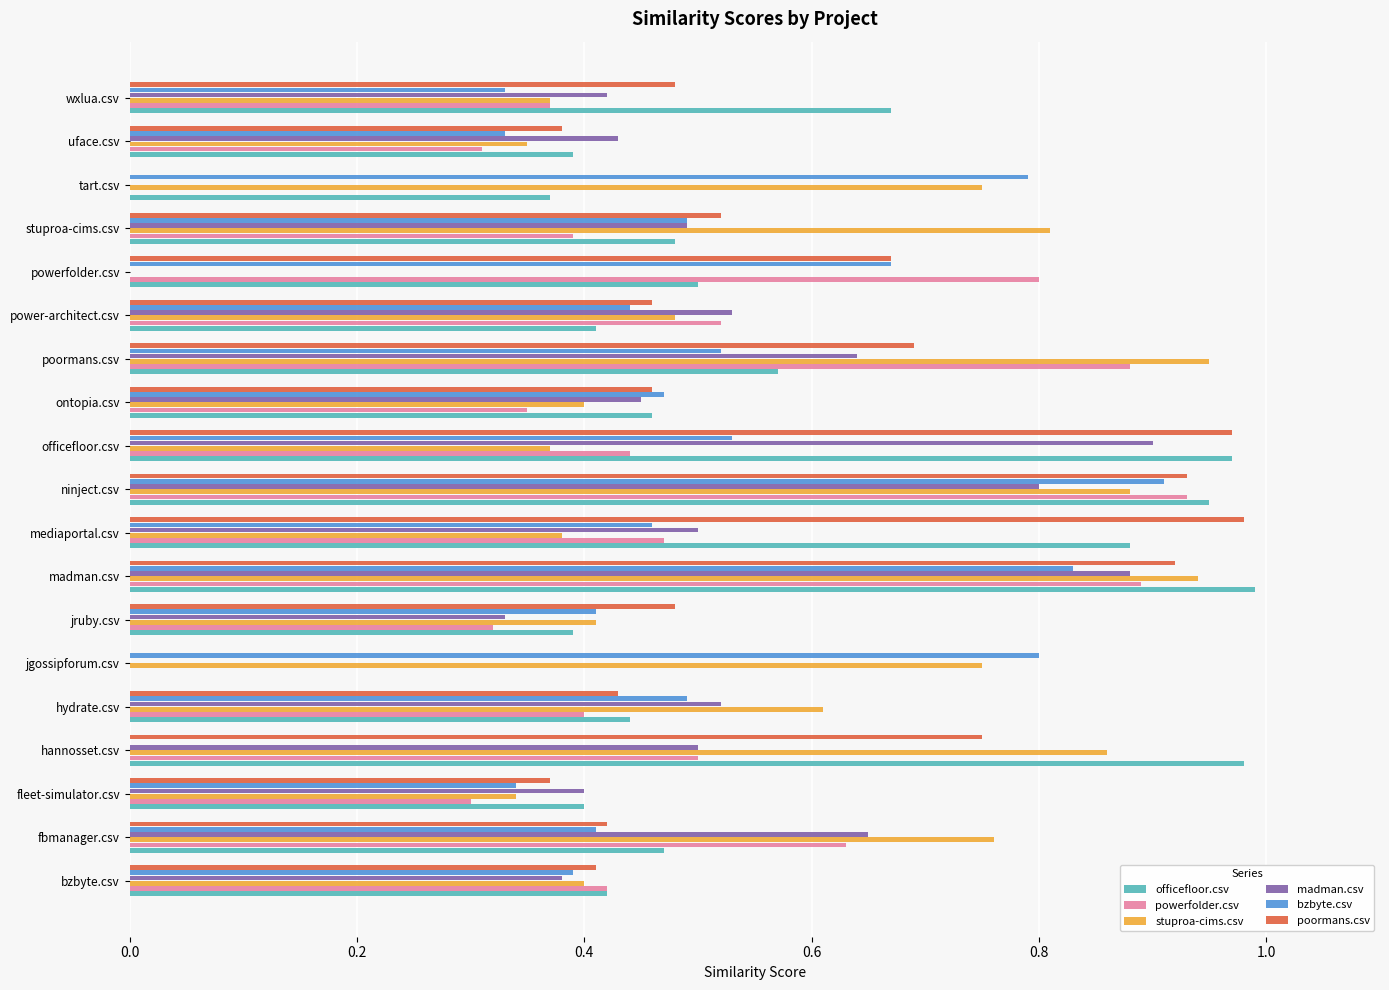

What is the sum of all officefloor.csv values?

10.7